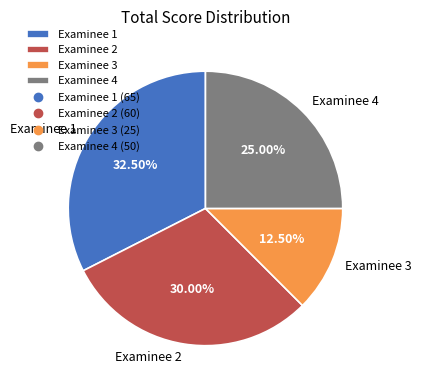

Does Examinee 2 account for over 50% of the chart?

No